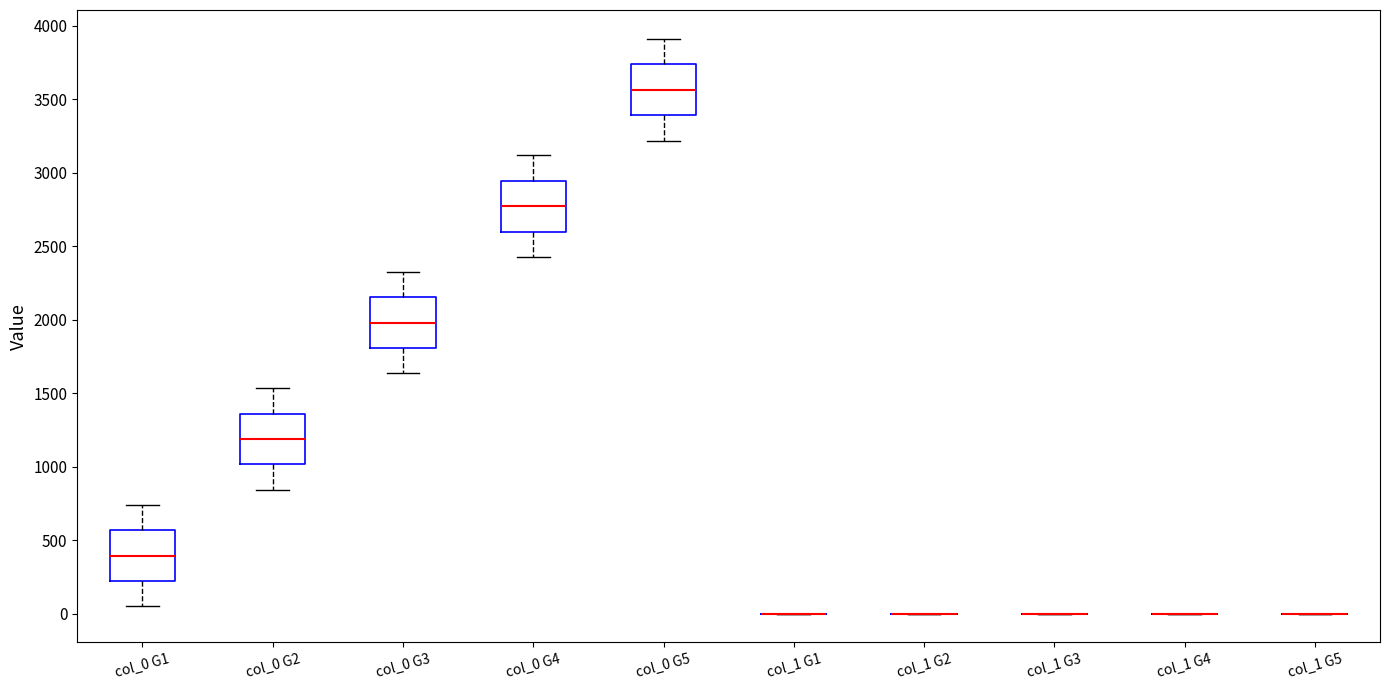

Reading left to right, read every box against the y-axis: the position of its median line, the range the box covers, and the ends of its whiskers. The values are not printed on the chart, so give them approximately, as read against the axis.

col_0 G1: median 400, box 200 to 550, whiskers 50 to 750
col_0 G2: median 1200, box 1000 to 1350, whiskers 850 to 1550
col_0 G3: median 2000, box 1800 to 2150, whiskers 1650 to 2350
col_0 G4: median 2750, box 2600 to 2950, whiskers 2450 to 3100
col_0 G5: median 3550, box 3400 to 3750, whiskers 3200 to 3900
col_1 G1: box collapsed to a line at 0, whiskers 0 to 0
col_1 G2: box collapsed to a line at 0, whiskers 0 to 0
col_1 G3: box collapsed to a line at 0, whiskers 0 to 0
col_1 G4: box collapsed to a line at 0, whiskers 0 to 0
col_1 G5: box collapsed to a line at 0, whiskers 0 to 0